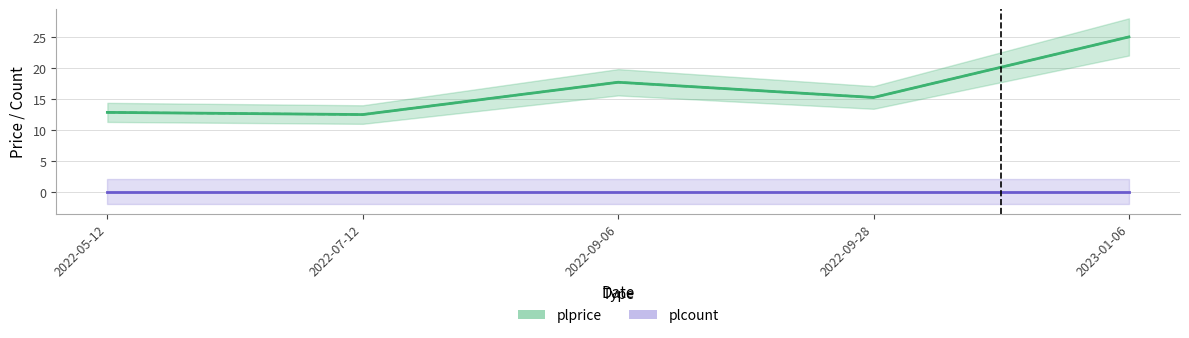

At which category does the chart reach its peak across all series?

2023-01-06